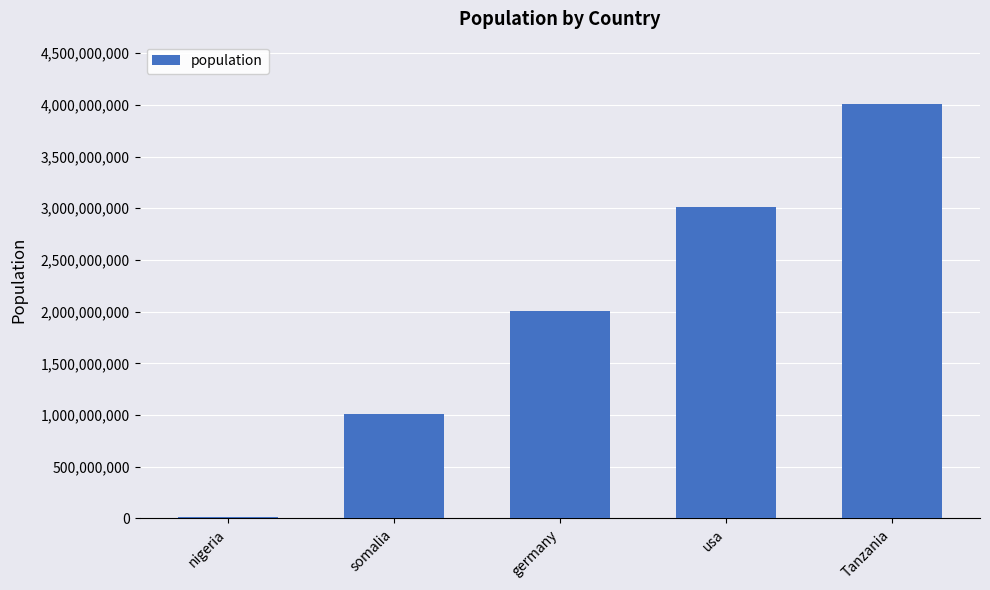

How many distinct data groups are displayed?

1